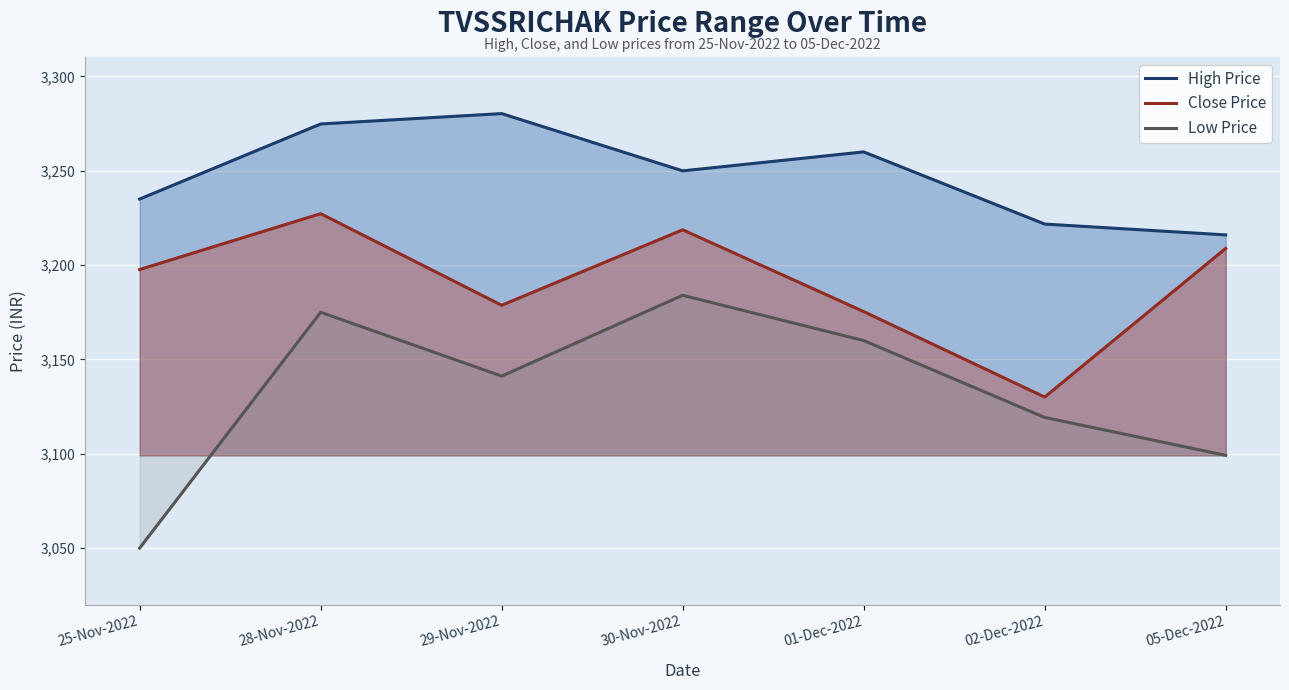

Does the chart display data point markers on the line(s)?

No